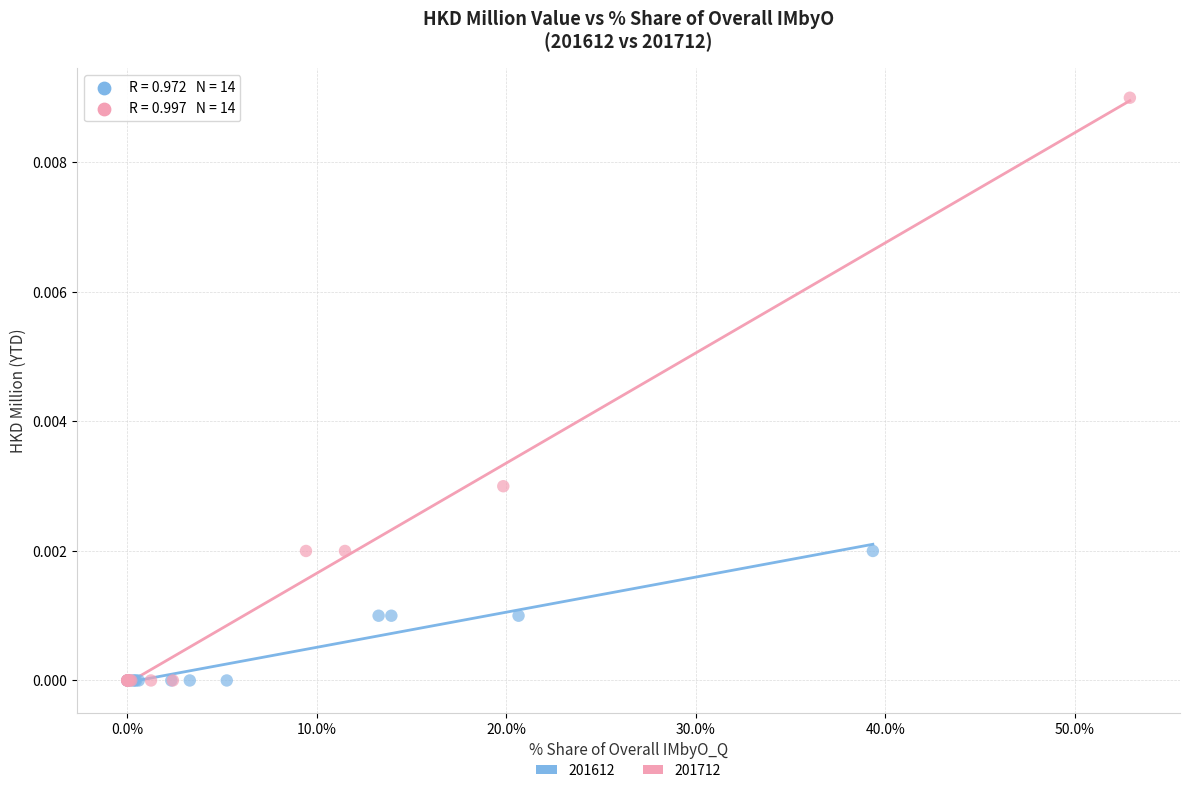

Which series reaches the maximum Y coordinate?

201712